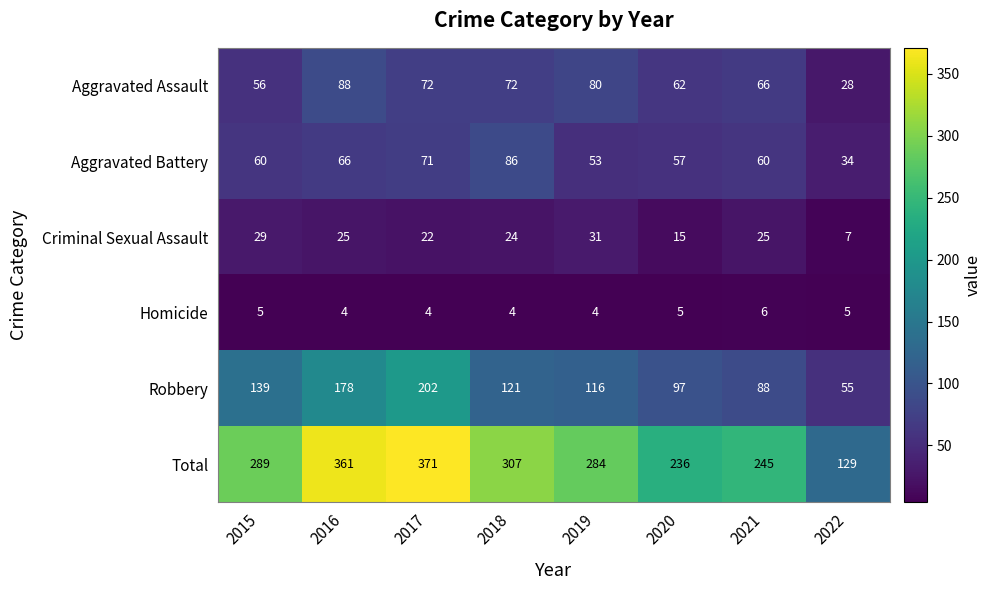

What is the maximum value for Aggravated Battery?

86